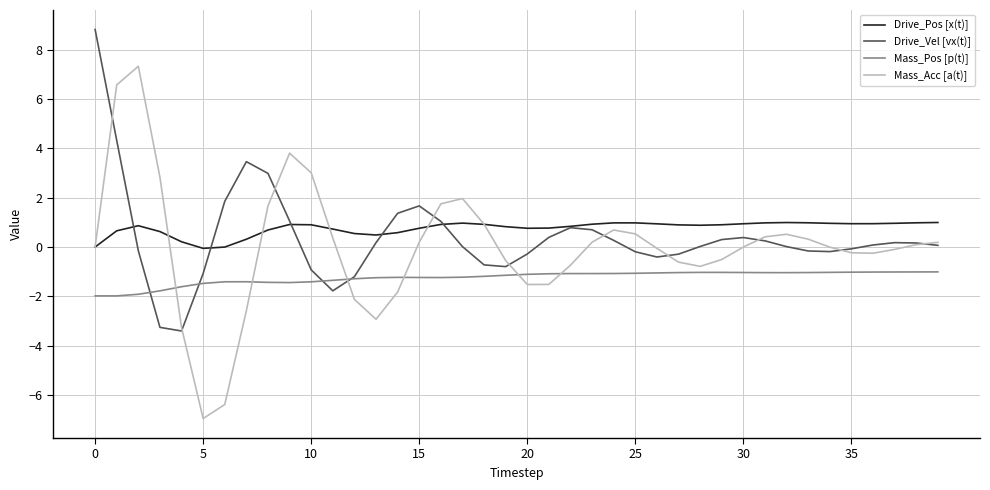

List the series in order of their peak value, highest first.

Drive_Vel [vx(t)], Mass_Acc [a(t)], Drive_Pos [x(t)], Mass_Pos [p(t)]